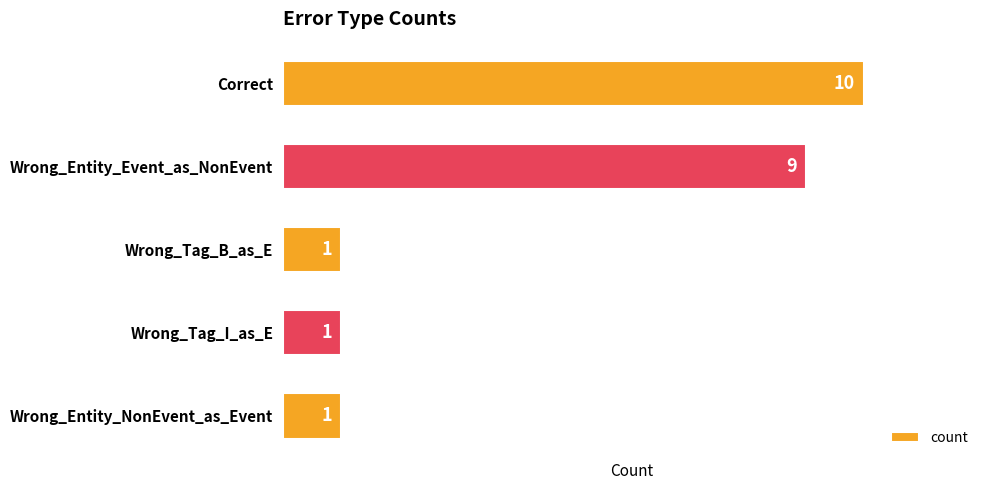

What is the sum of all values?

22